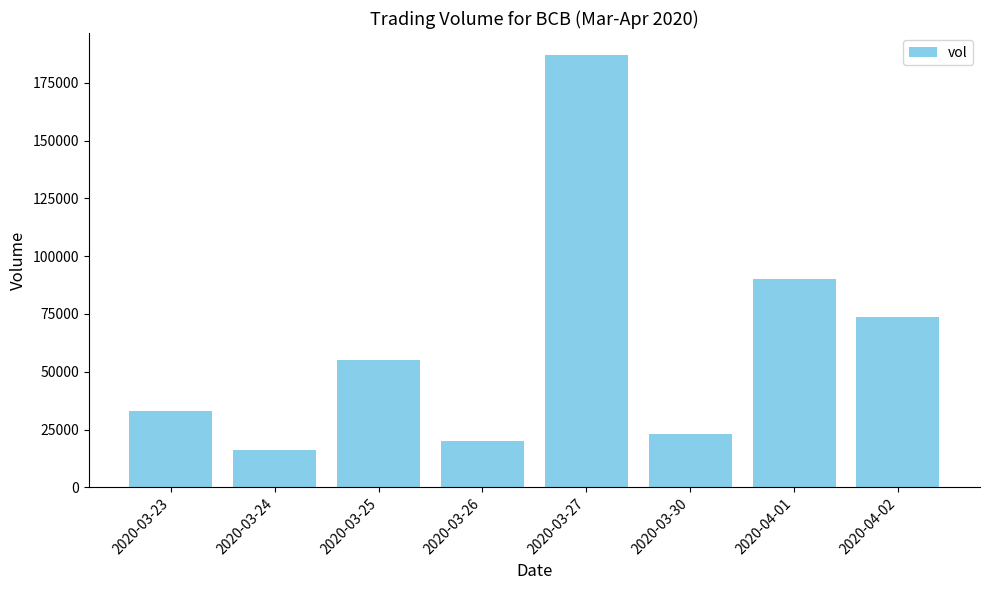

The chart shows a value of 27543 at 2020-03-25. True or false?

False